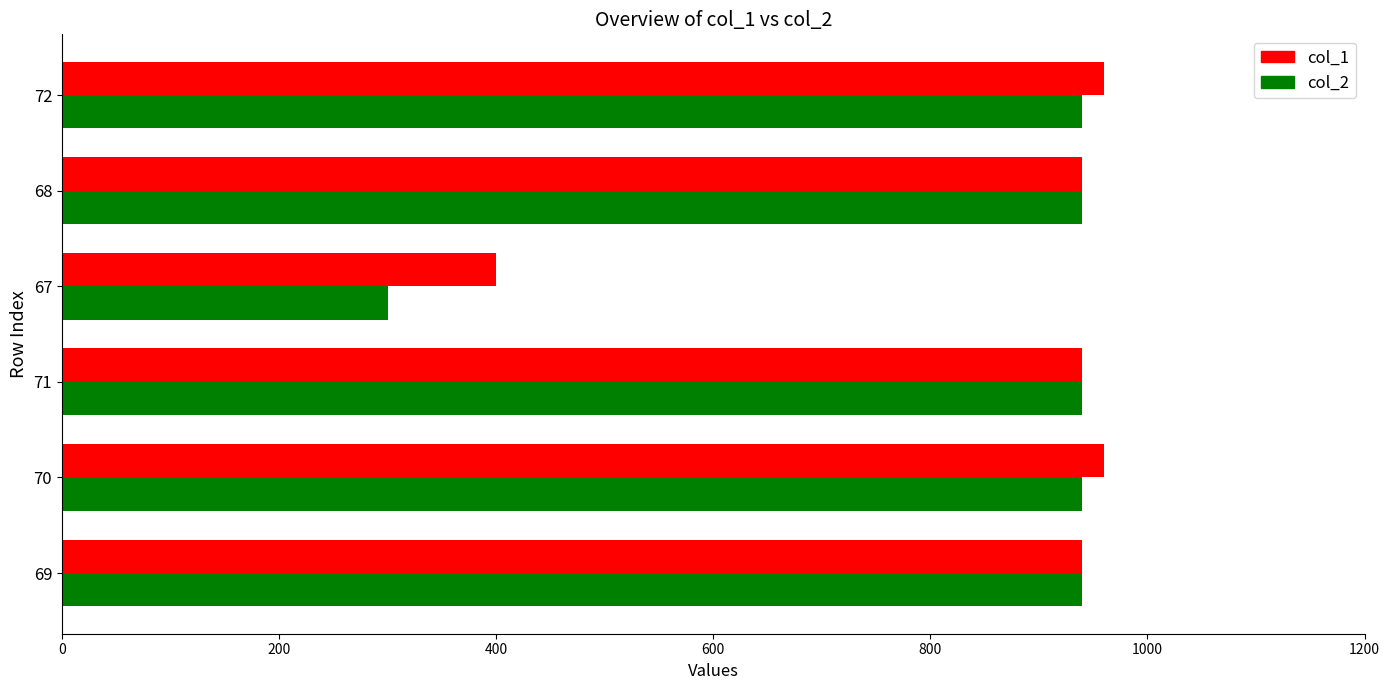

True or false: col_1 has a value of 960 at 70.

True